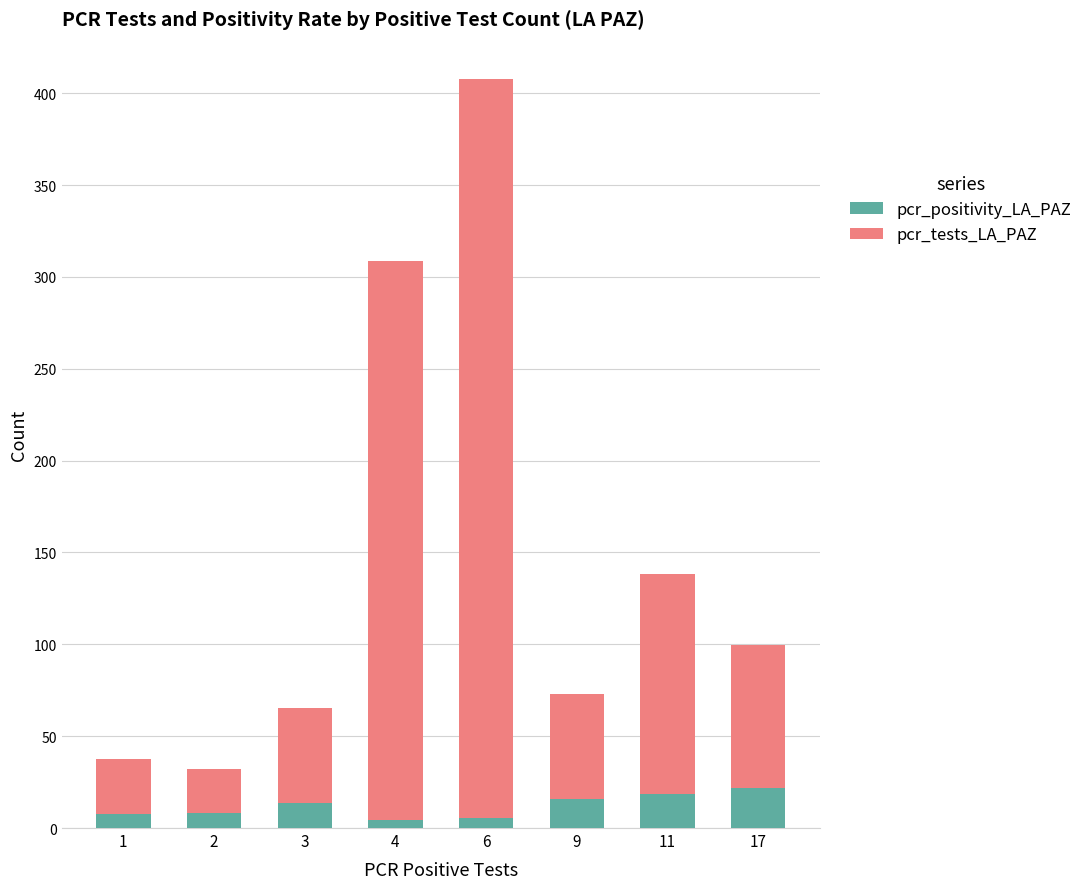

At which category is the sum across all series the highest?

6